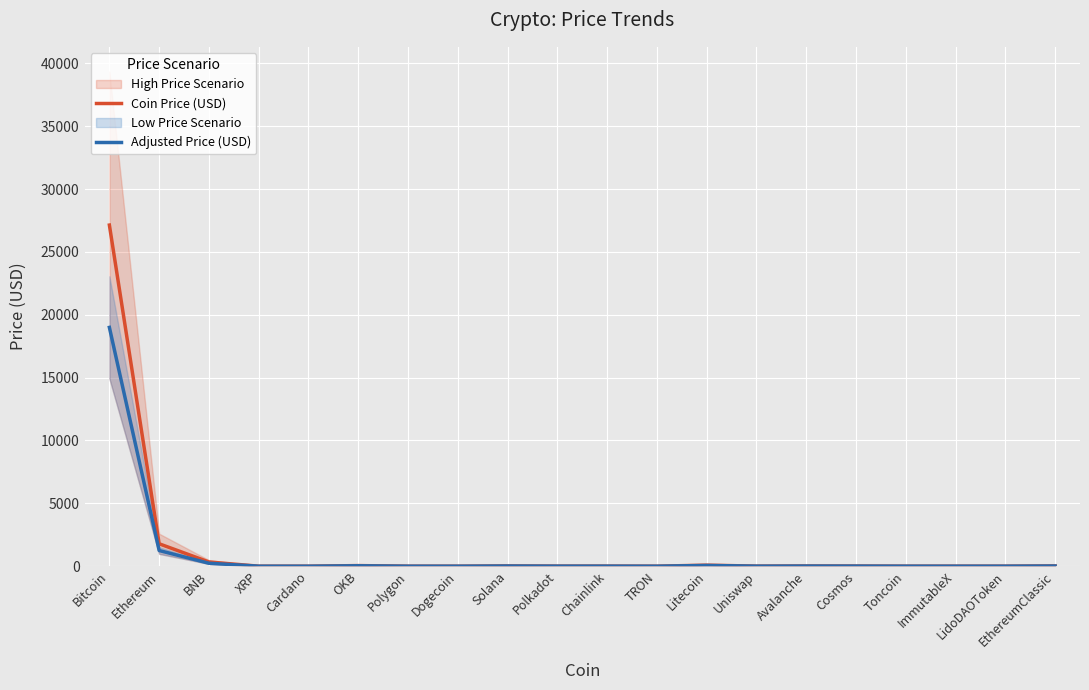

At which category is the sum across all series the highest?

Bitcoin